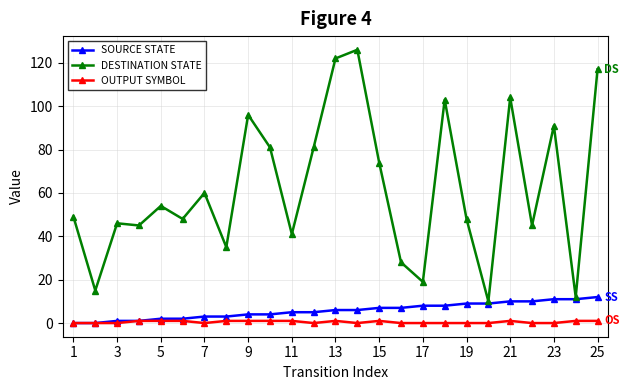

Which series has the largest total across all categories?

DESTINATION STATE